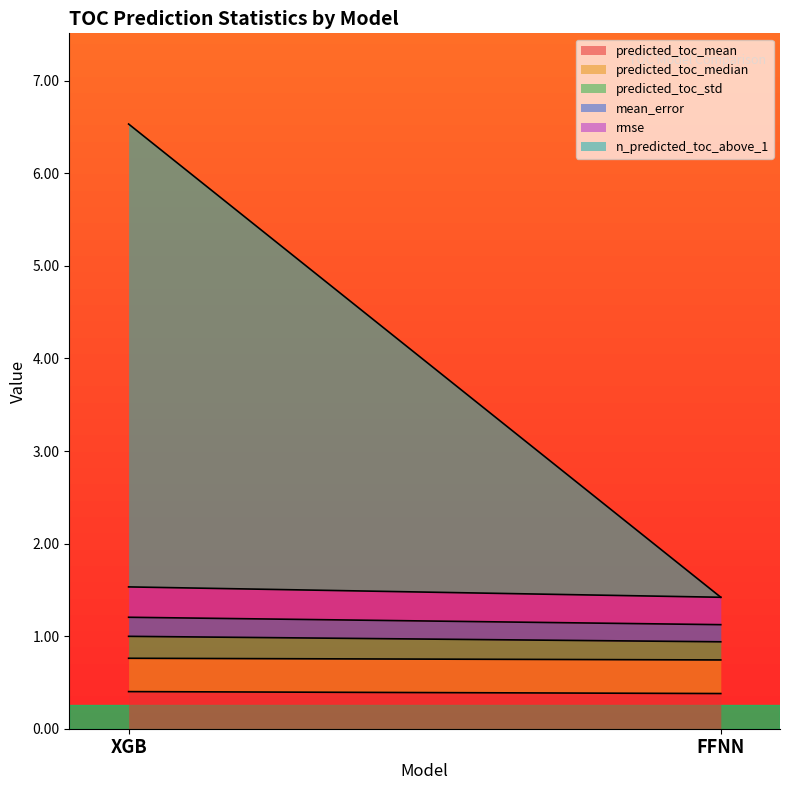

What is the label of the 1st point from the left?

XGB